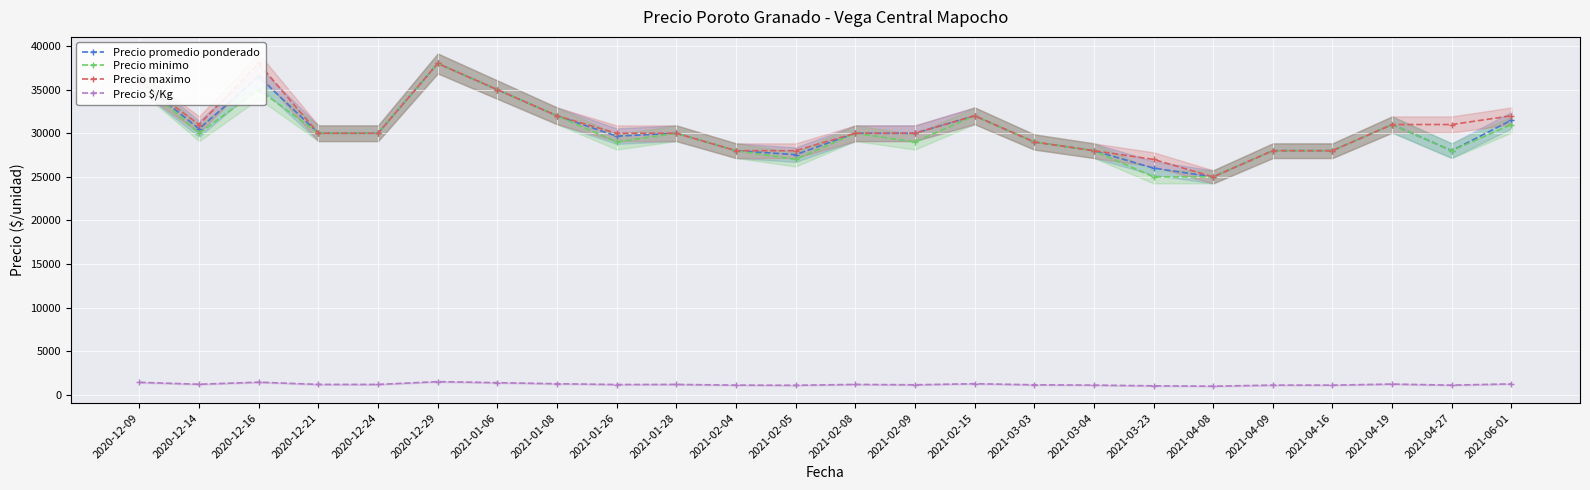

Is this an area chart (filled region under the line)?

No